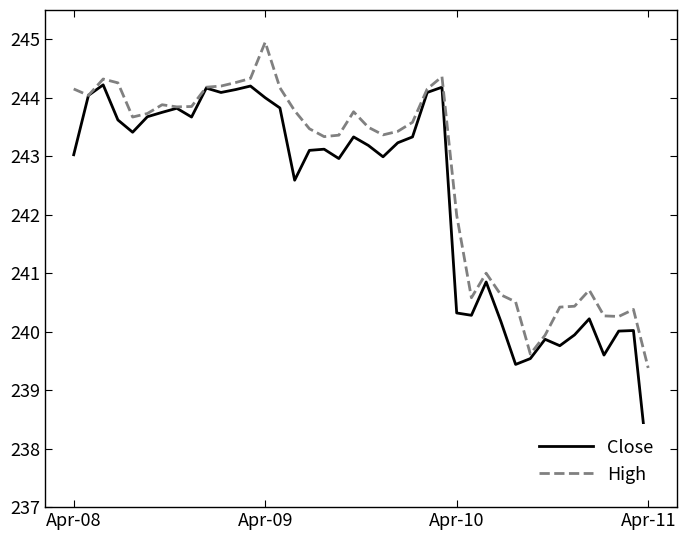

True or false: Close and High cross at least once.

False